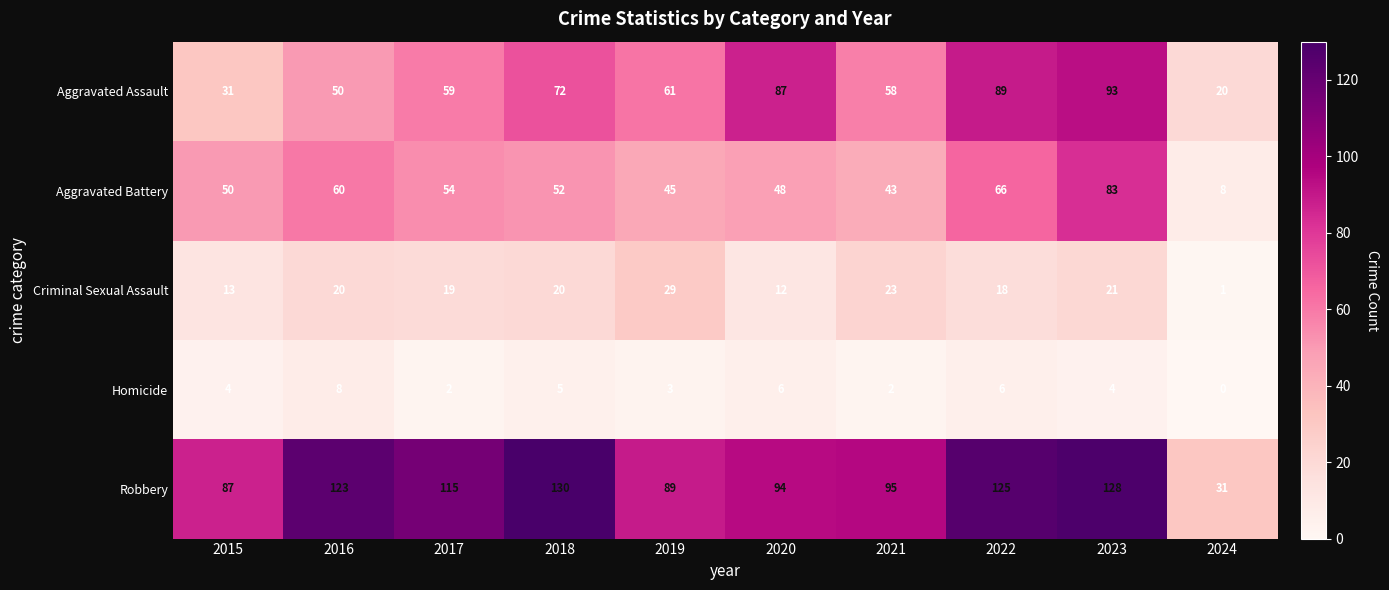

Which series has the largest total across all categories?

Robbery